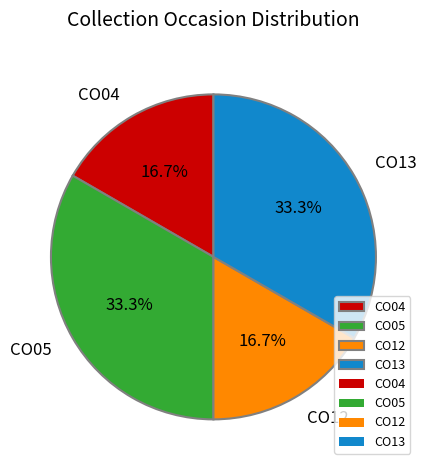

What percentage is the CO13 slice, to the nearest percent?

33%